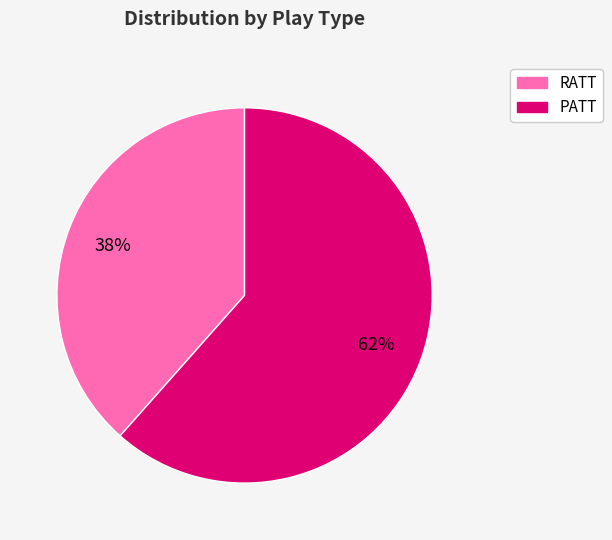

Do PATT and RATT together represent more than half of the pie?

Yes